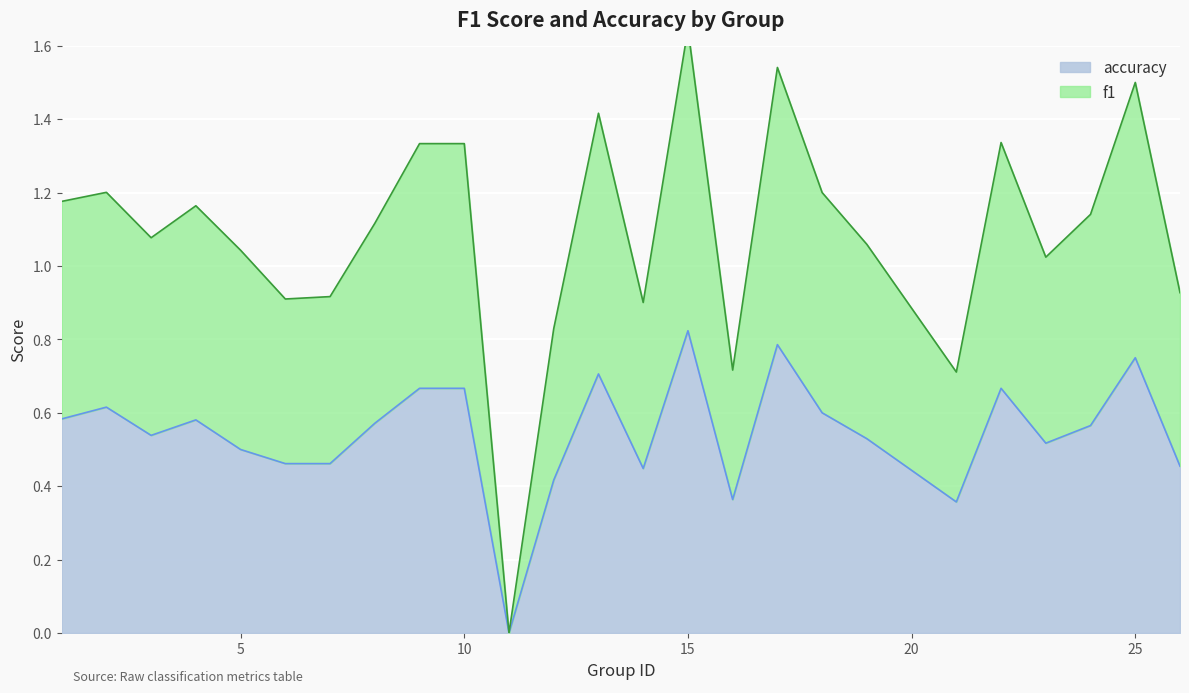

True or false: f1 and accuracy intersect in this chart.

False